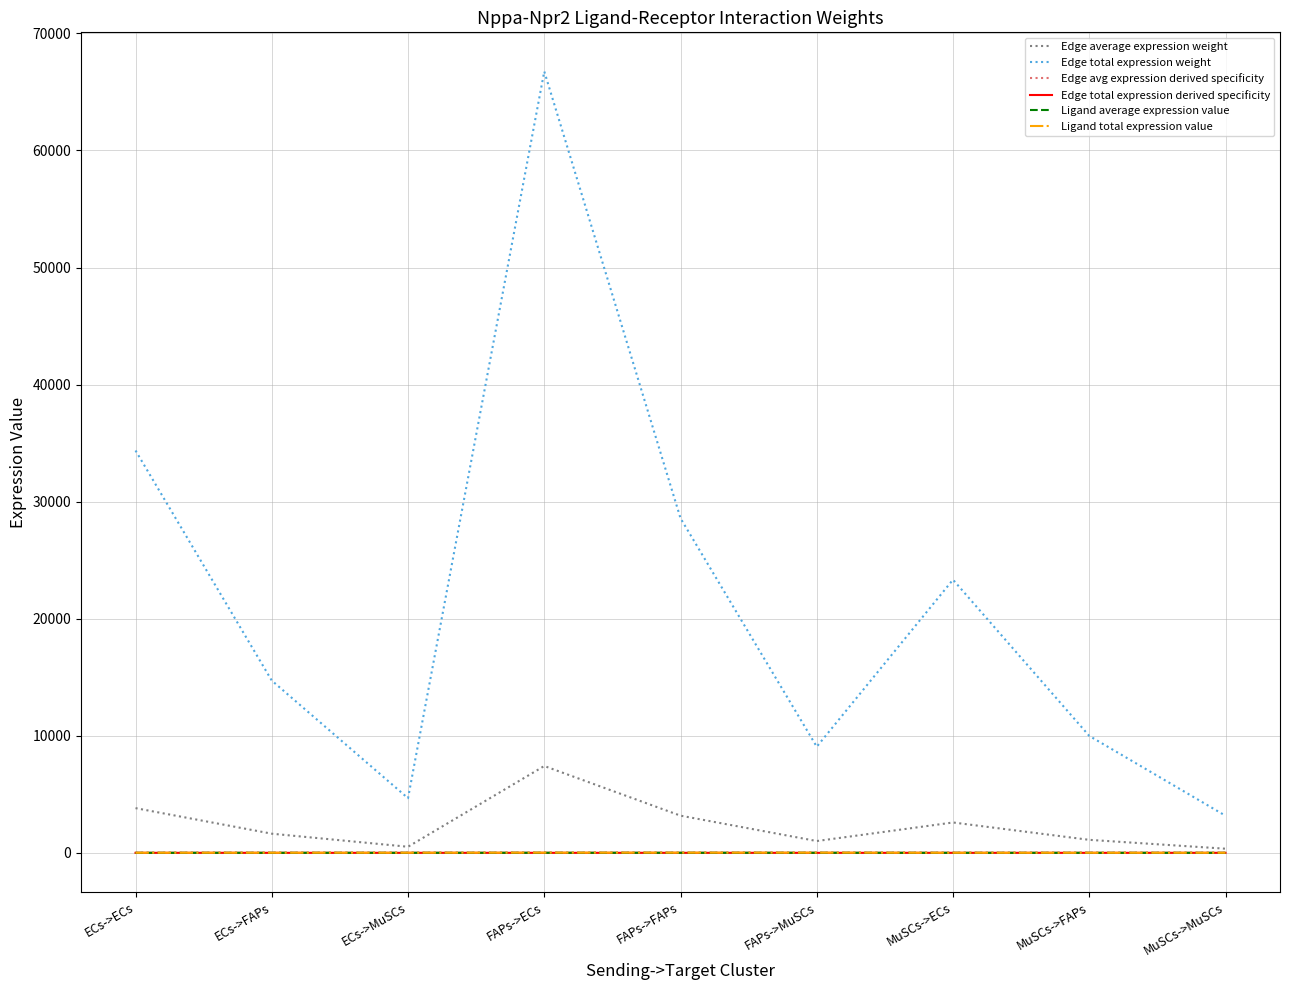

At how many categories does at least one series exceed 51150?

1